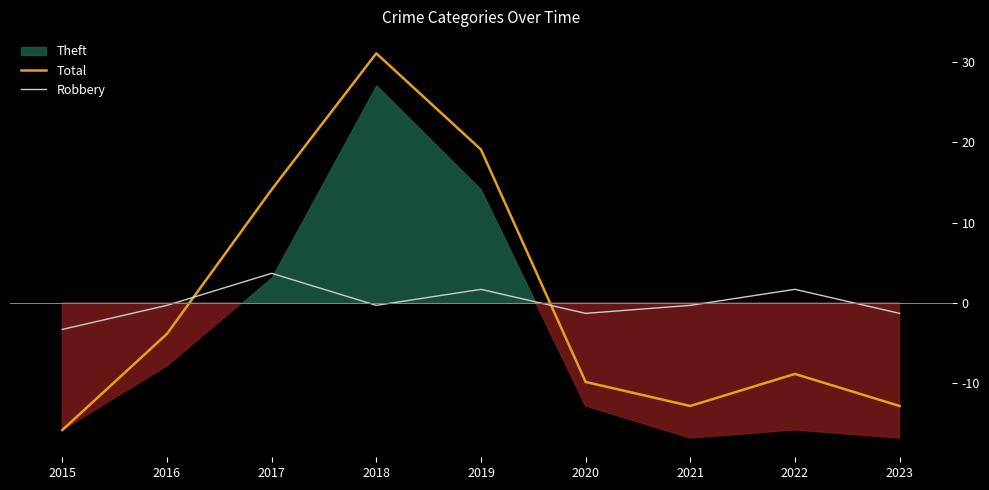

Where is the first local maximum for Robbery?

2017